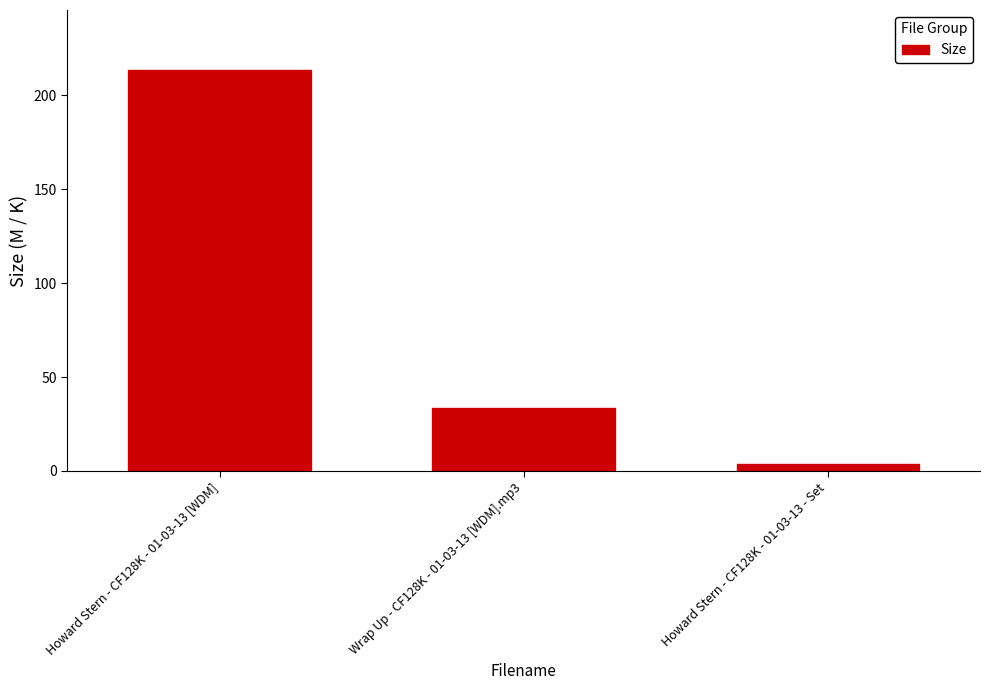

Which has a higher value, Wrap Up - CF128K - 01-03-13 [WDM].mp3 or Howard Stern - CF128K - 01-03-13 [WDM]?

Howard Stern - CF128K - 01-03-13 [WDM]